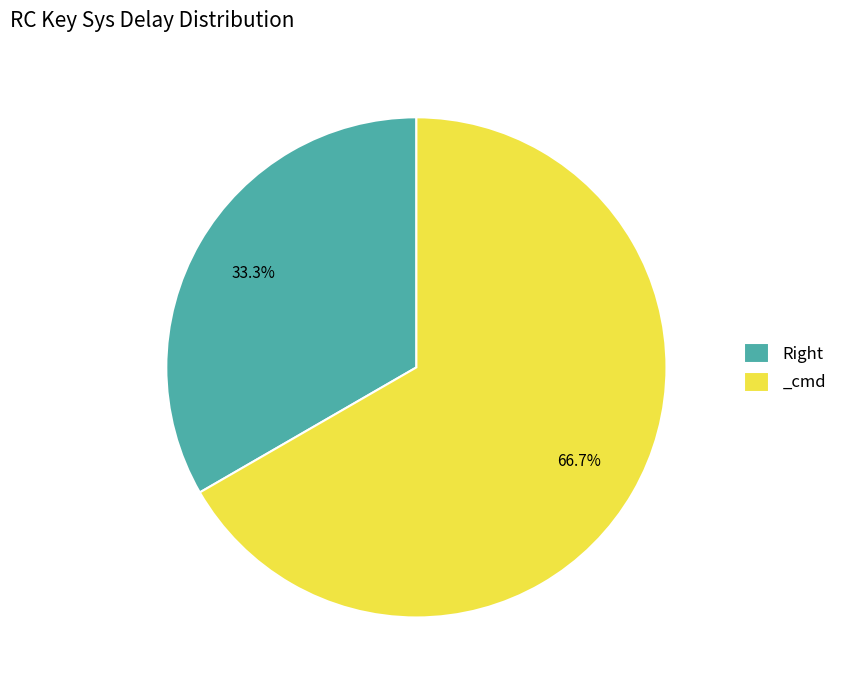

To the nearest percent, what portion does _cmd represent?

67%